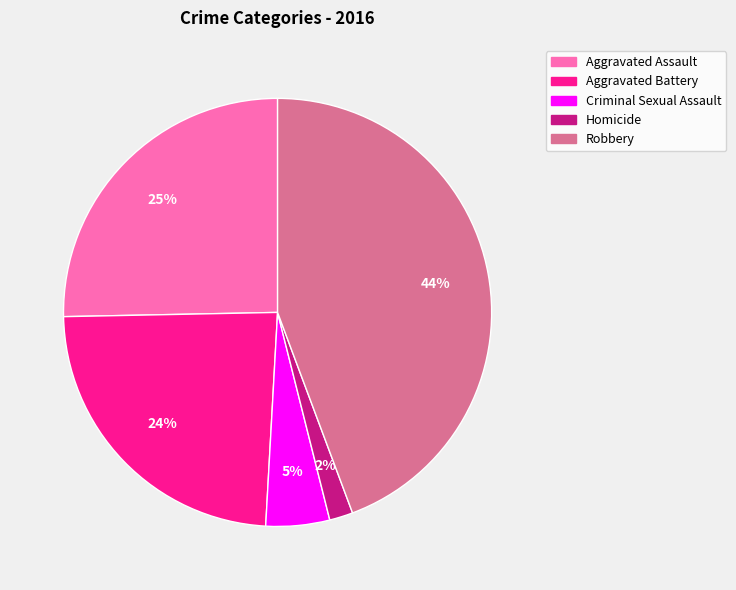

Rank the categories by value from lowest to highest.

Homicide, Criminal Sexual Assault, Aggravated Battery, Aggravated Assault, Robbery